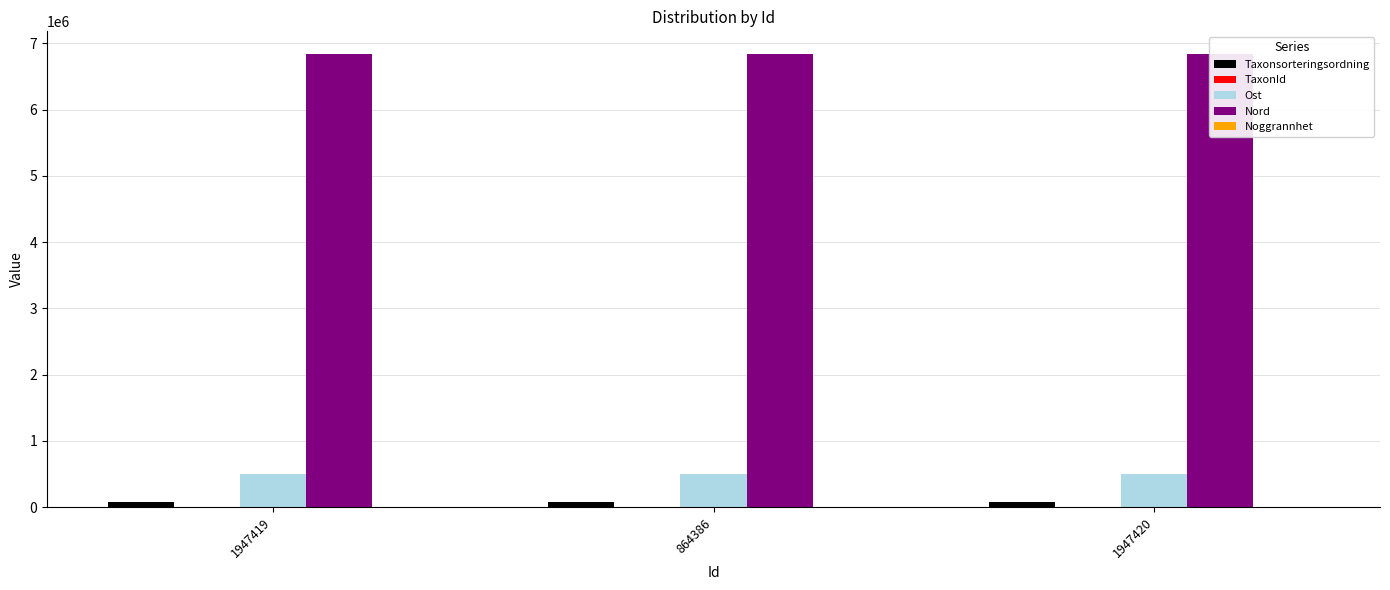

Are the bars grouped side by side (vs. stacked)?

Yes